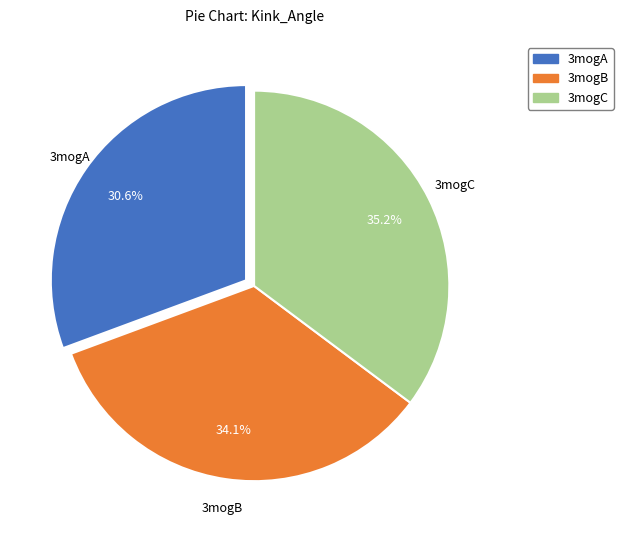

How many segments does this pie chart have?

3